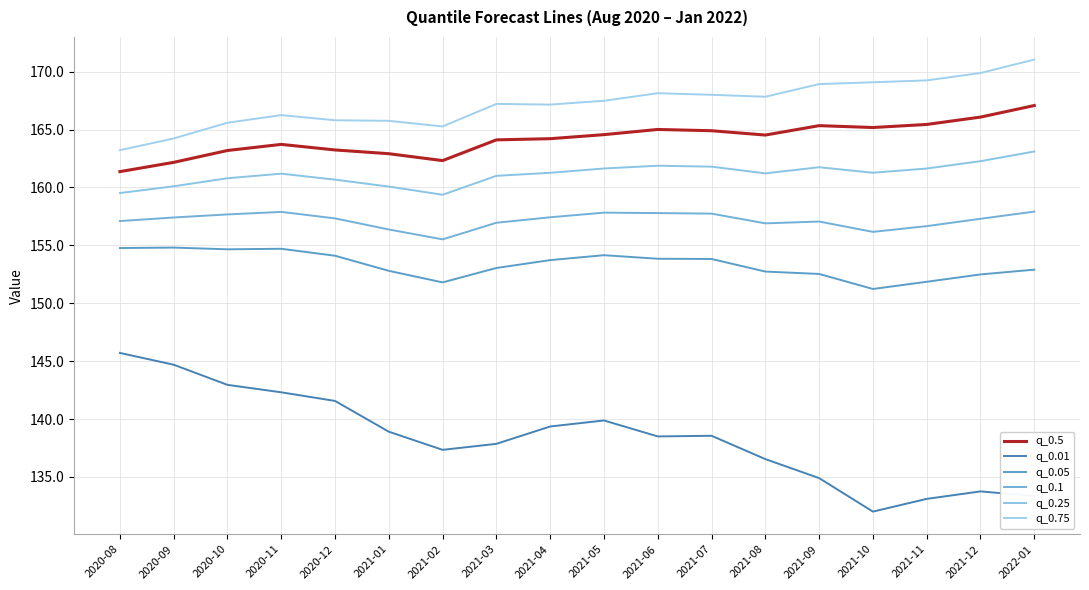

The q_0.01 series shows 93.0 at 2020-08. True or false?

False